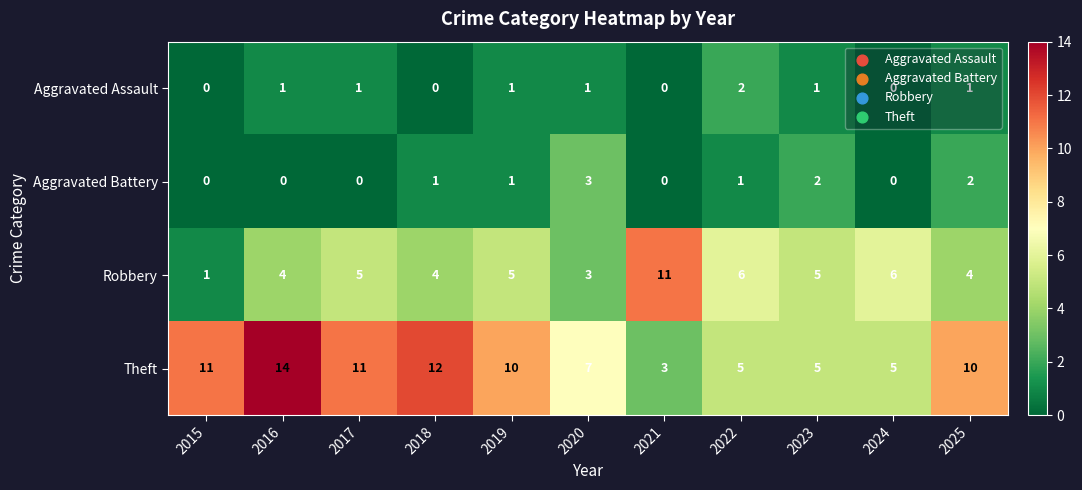

The value of Aggravated Battery at 2015 is 0. True or false?

True